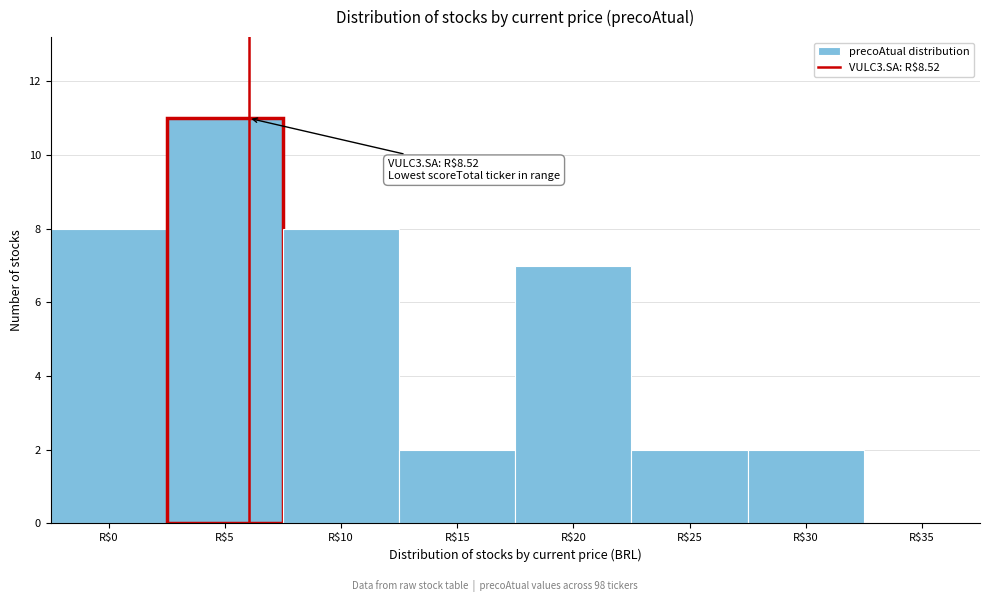

What is the sum of all values?

40